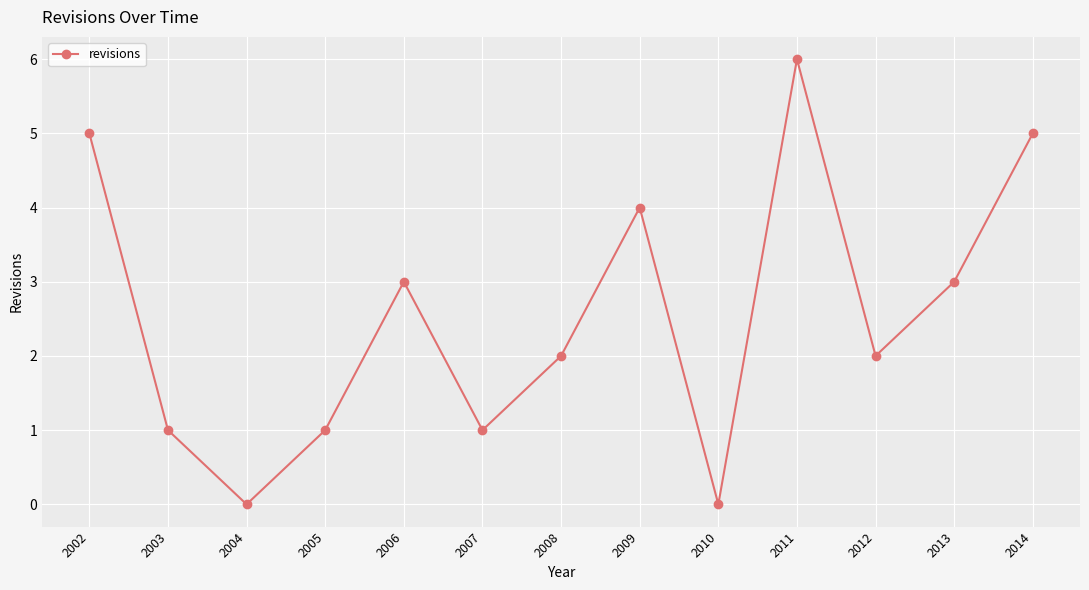

Which has a higher value, 2006 or 2011?

2011